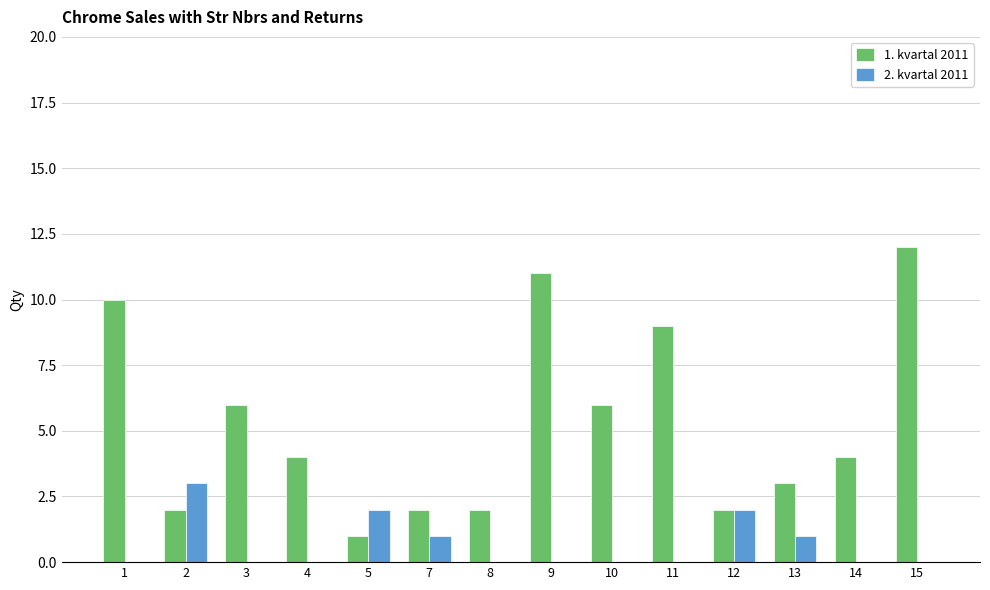

Which series has the widest spread of values?

1. kvartal 2011